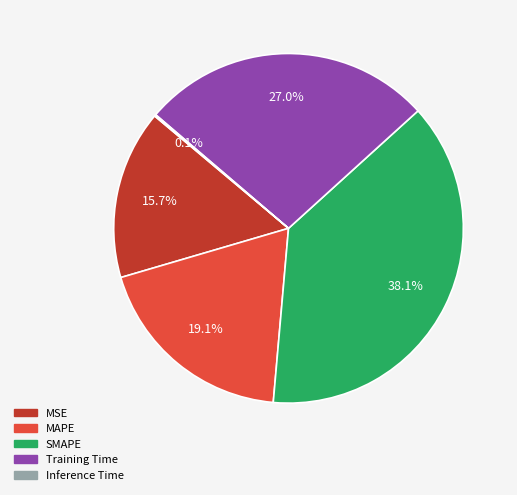

What percentage is the MSE slice, to the nearest percent?

16%